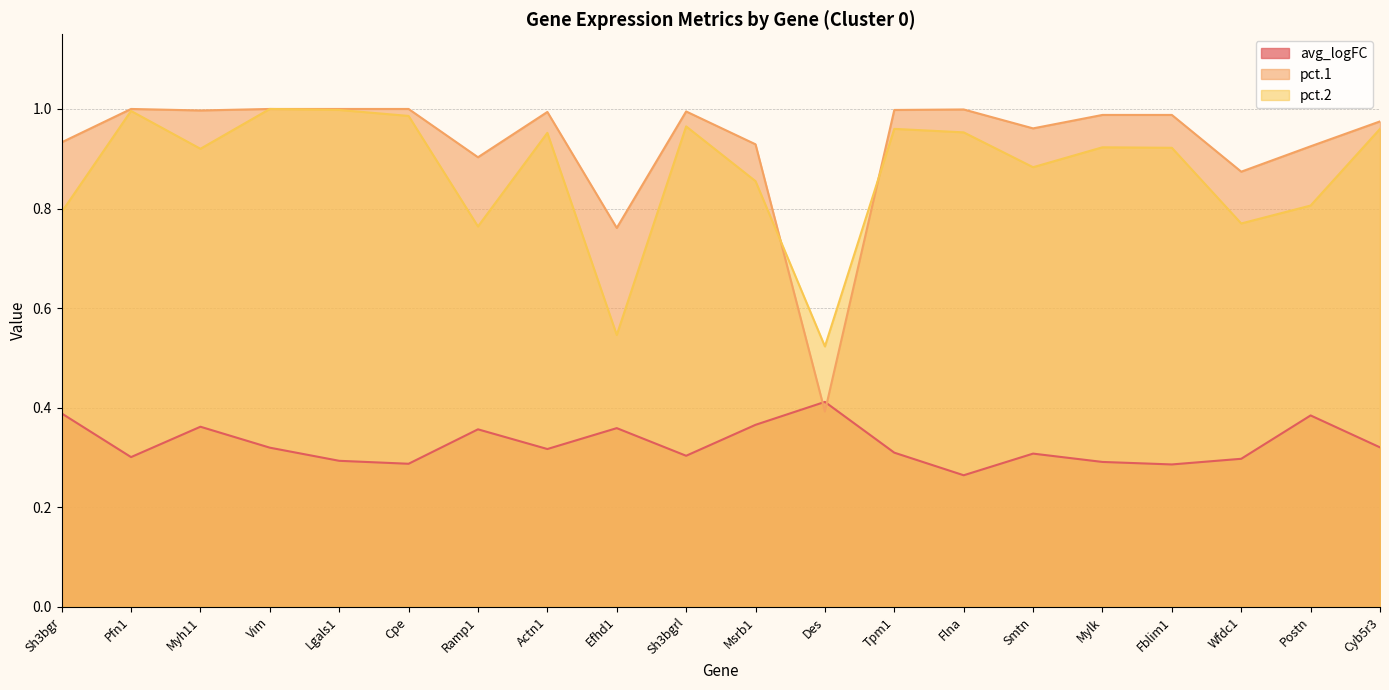

The value of avg_logFC at Cpe is 0.3. True or false?

True